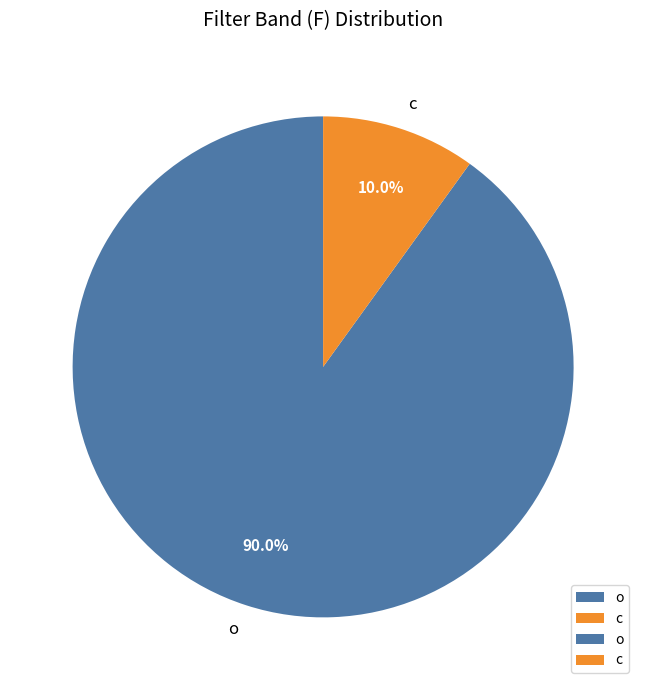

To the nearest percent, what is the difference between the largest and smallest slice percentages?

80%